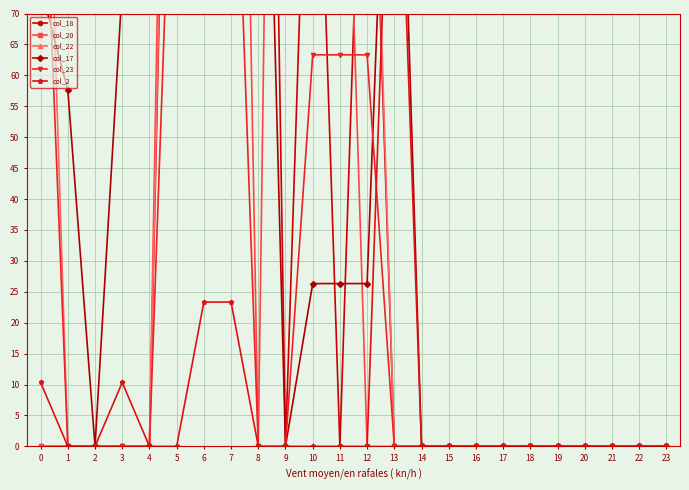

What are all the series names shown in the legend?

col_18, col_20, col_22, col_17, col_23, col_2